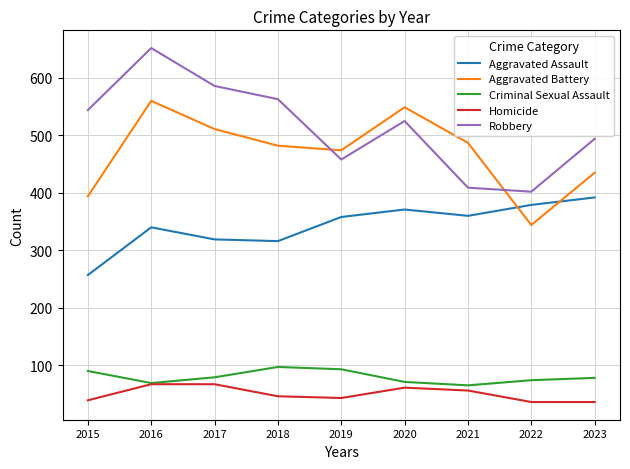

What is the total value across all series at 2021?

1377